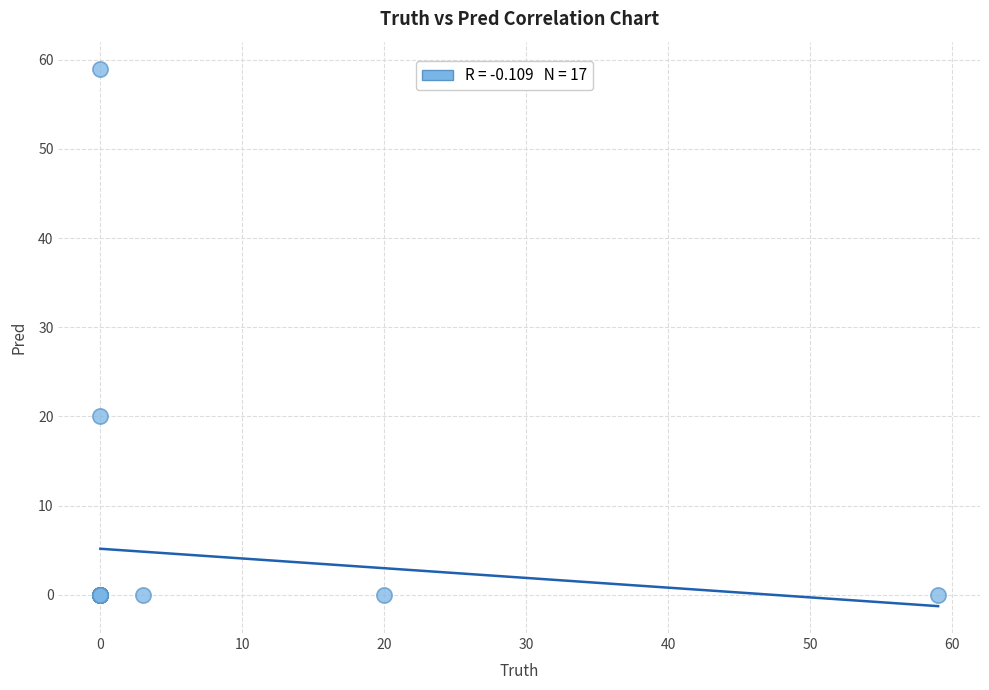

What Y value in the scatter plot is closest to 29?

20